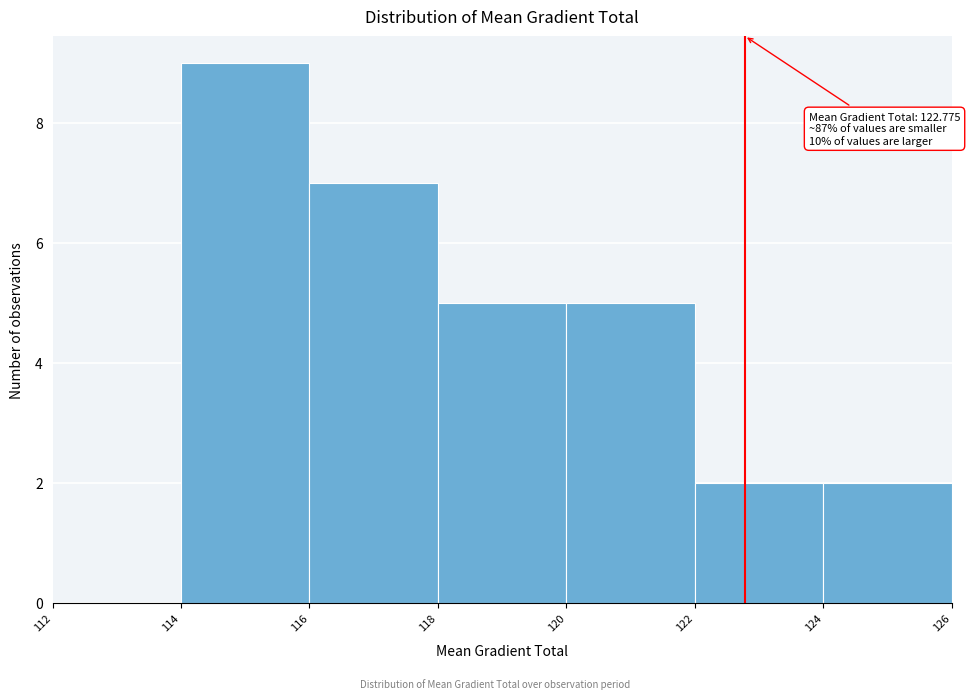

Which range on the x-axis has the tallest bar?

114 to 116